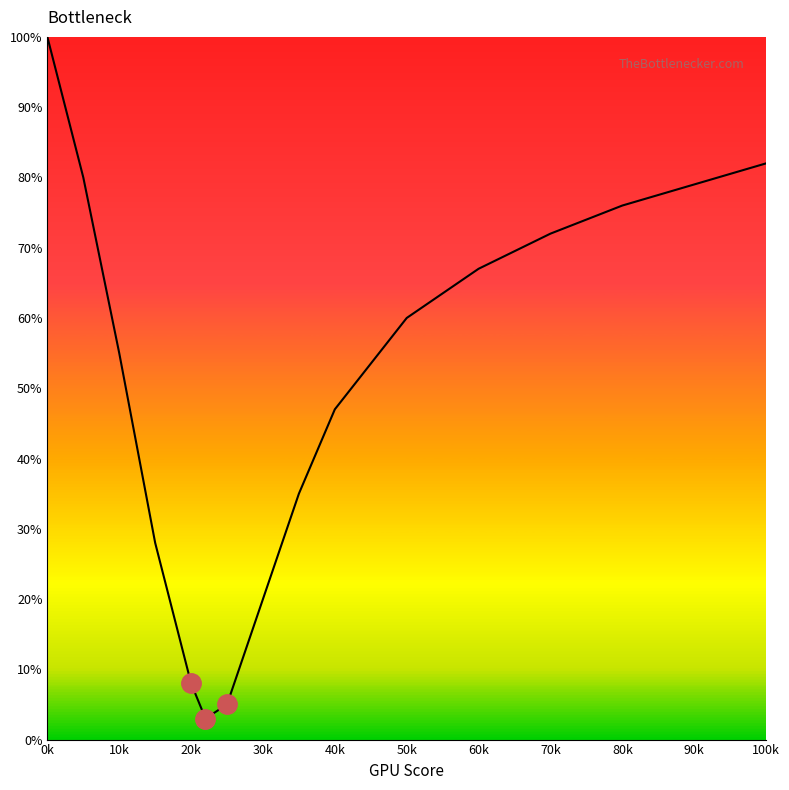

True or false: the data has more than 1 interior local peaks.

False